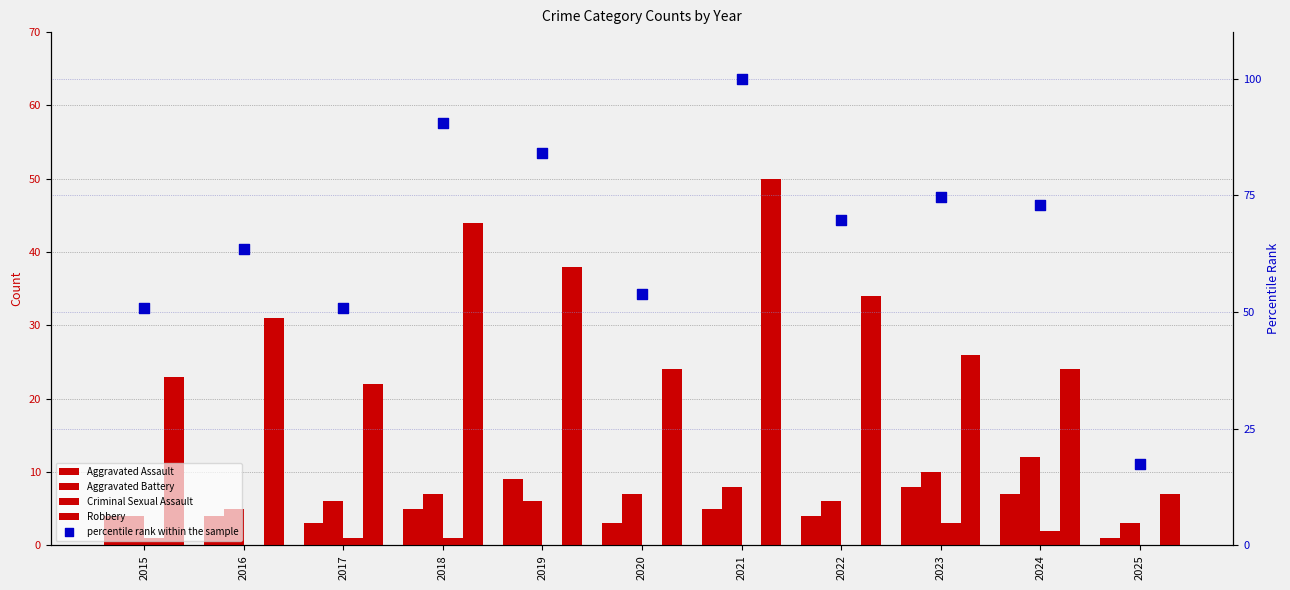

Is the value of Robbery at 2016 greater than the value of percentile rank within the sample at 2018?

No